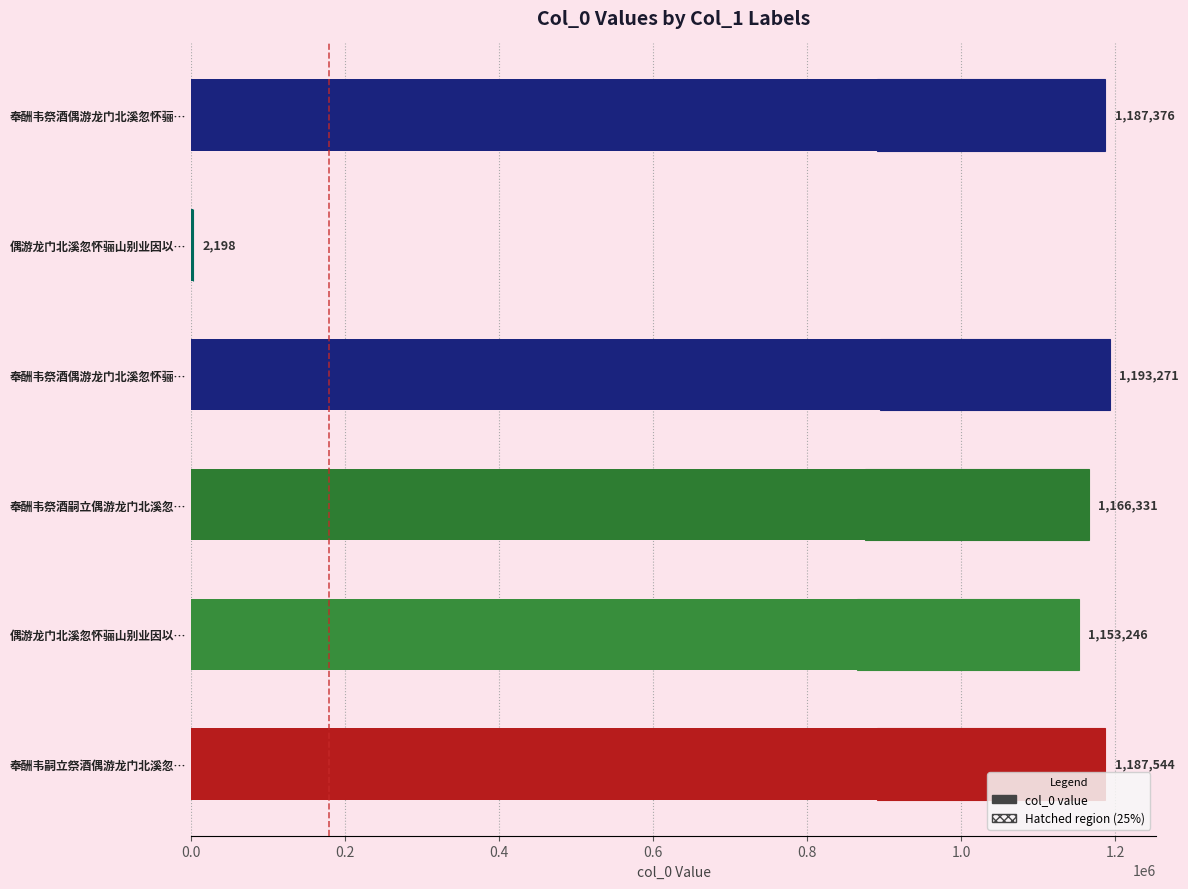

What is the change in value from 奉酬韦祭酒偶游龙门北溪忽怀骊… to 奉酬韦祭酒嗣立偶游龙门北溪忽…?

-26940